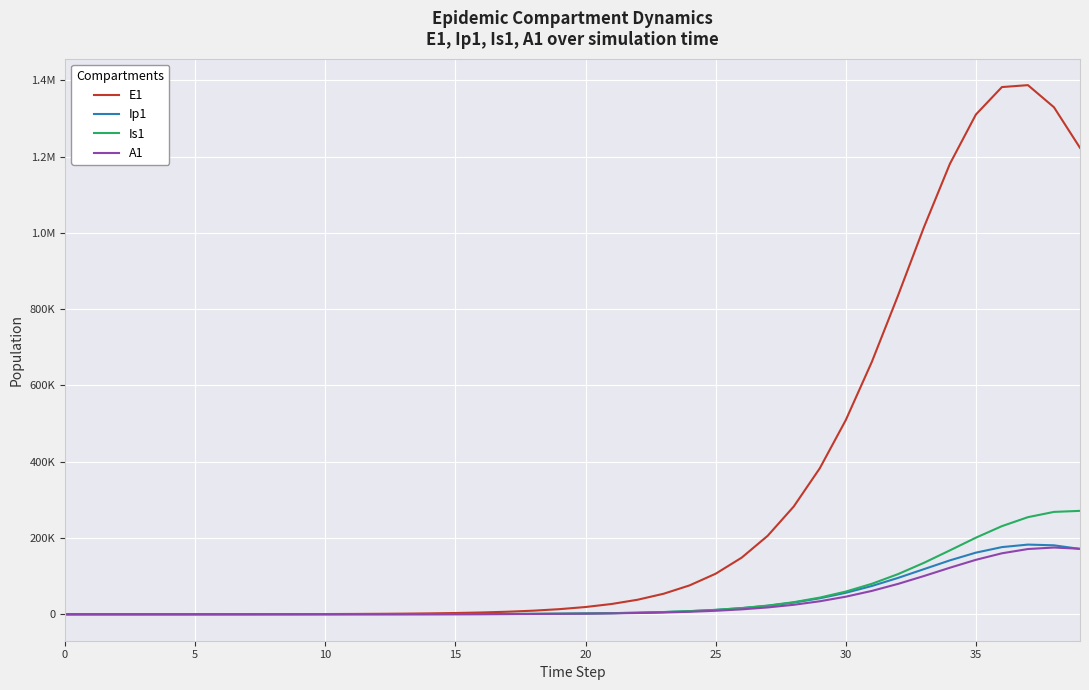

True or false: Is1 has more than 0 interior local peaks.

False